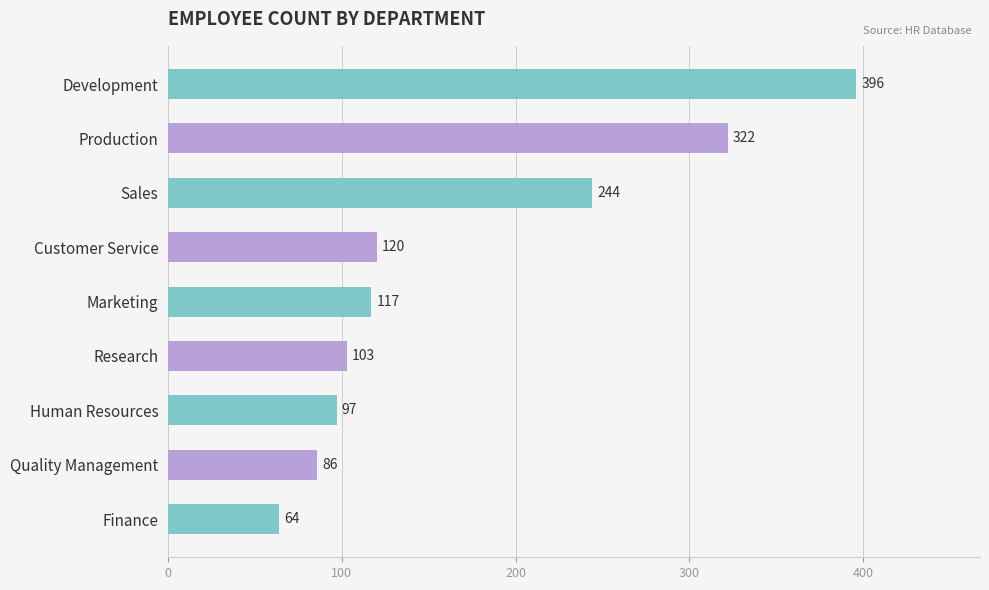

How many data points does each series have?

9